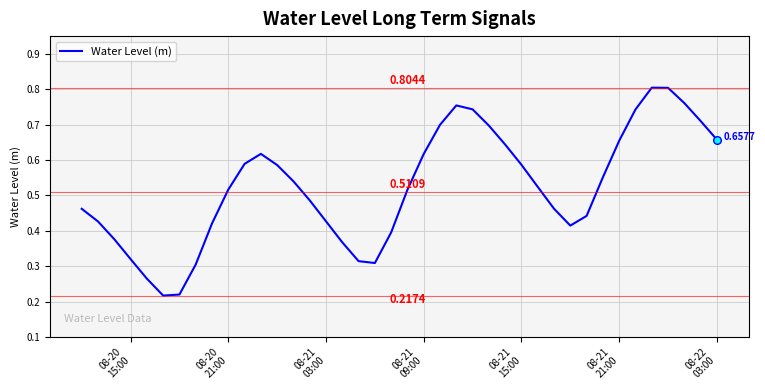

How many lines are shown in the chart?

1